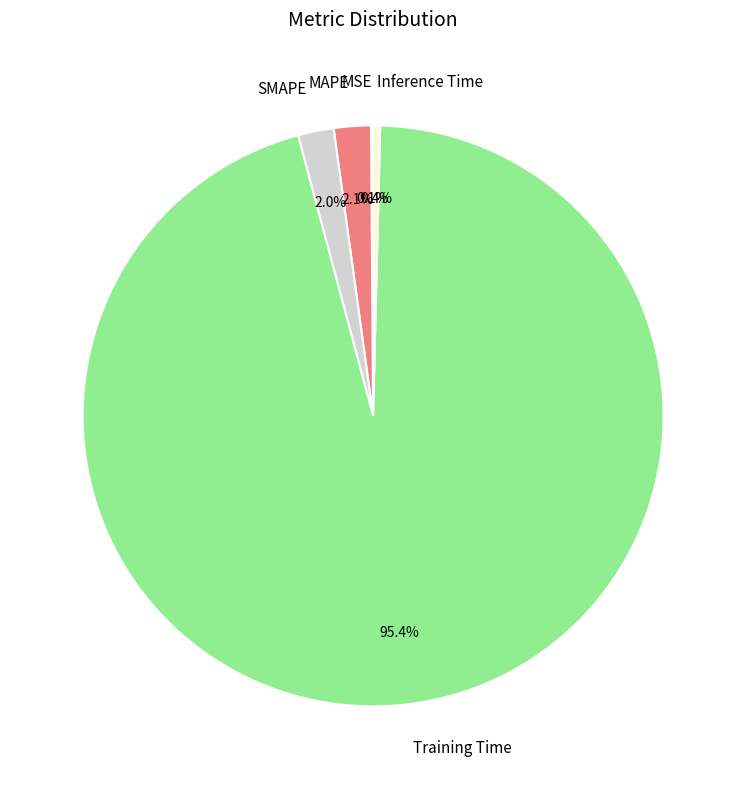

Is there a majority slice in this chart?

Yes